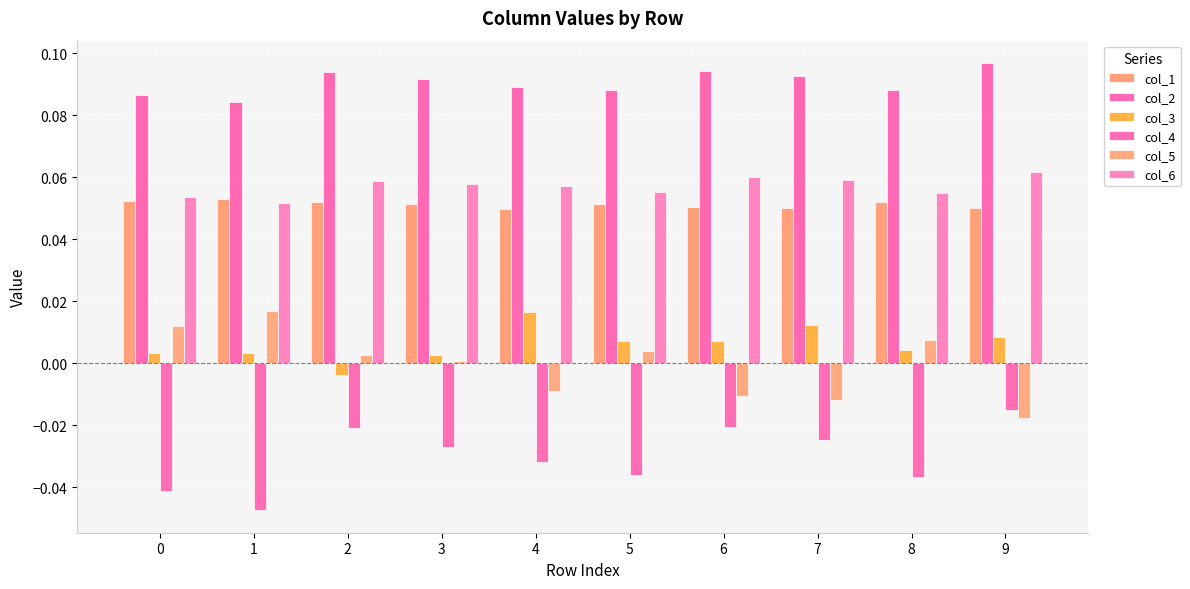

How many groups of bars are there?

10